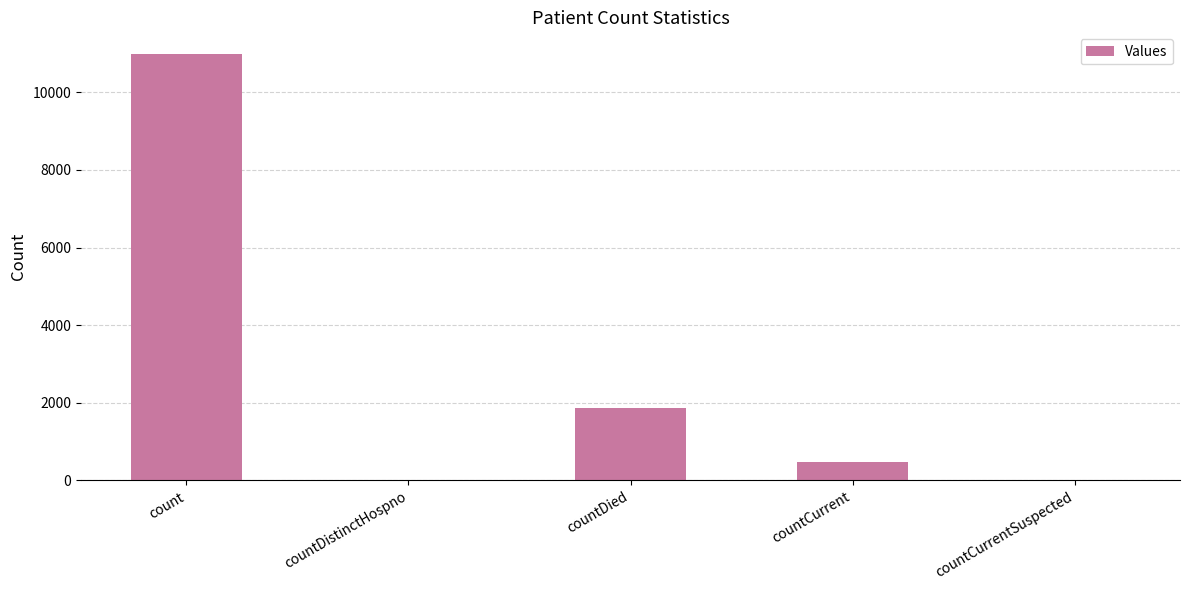

How many distinct data groups are displayed?

1